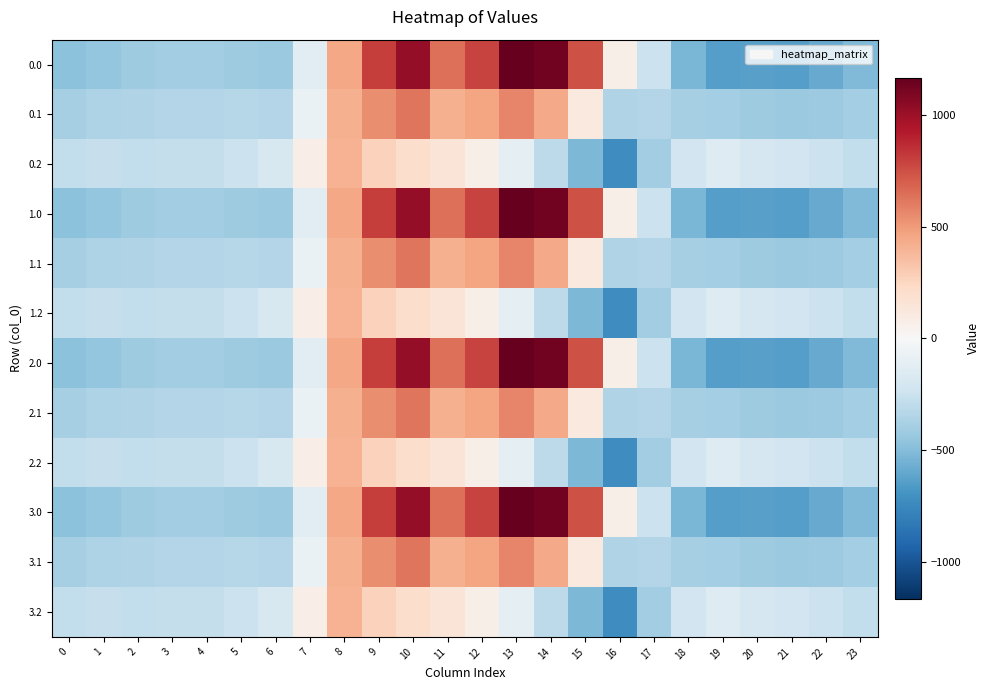

Reading left to right, extract all data points from this chart.

0.0: 0=-482.0	1=-449.5	2=-410.3	3=-404.4	4=-404.9	5=-410.8	6=-435.0	7=-136.4	8=454.2	9=804.0	10=1023.2	11=640.9	12=784.4	13=1167.2	14=1128.3	15=739.0	16=67.6	17=-250.3	18=-529.6	19=-644.5	20=-629.9	21=-638.4	22=-592.3	23=-511.3
0.1: 0=-384.6	1=-361.1	2=-347.9	3=-342.7	4=-339.6	5=-329.5	6=-345.2	7=-81.6	8=412.6	9=542.1	10=628.1	11=415.4	12=456.1	13=574.0	14=438.6	15=111.1	16=-353.7	17=-340.1	18=-388.5	19=-399.7	20=-414.5	21=-432.4	22=-419.9	23=-399.4
0.2: 0=-287.1	1=-272.7	2=-285.5	3=-281.0	4=-274.4	5=-248.1	6=-187.1	7=77.9	8=407.2	9=271.1	10=202.5	11=149.1	12=65.2	13=-104.4	14=-301.9	15=-522.2	16=-721.2	17=-409.5	18=-223.1	19=-151.1	20=-199.2	21=-226.4	22=-247.4	23=-287.5
1.0: 0=-482.0	1=-449.5	2=-410.3	3=-404.4	4=-404.9	5=-410.8	6=-435.0	7=-136.4	8=454.2	9=804.0	10=1023.2	11=640.9	12=784.4	13=1167.2	14=1128.3	15=739.0	16=67.6	17=-250.3	18=-529.6	19=-644.5	20=-629.9	21=-638.4	22=-592.3	23=-511.3
1.1: 0=-384.6	1=-361.1	2=-347.9	3=-342.7	4=-339.6	5=-329.5	6=-345.2	7=-81.6	8=412.6	9=542.1	10=628.1	11=415.4	12=456.1	13=574.0	14=438.6	15=111.1	16=-353.7	17=-340.1	18=-388.5	19=-399.7	20=-414.5	21=-432.4	22=-419.9	23=-399.4
1.2: 0=-287.1	1=-272.7	2=-285.5	3=-281.0	4=-274.4	5=-248.1	6=-187.1	7=77.9	8=407.2	9=271.1	10=202.5	11=149.1	12=65.2	13=-104.4	14=-301.9	15=-522.2	16=-721.2	17=-409.5	18=-223.1	19=-151.1	20=-199.2	21=-226.4	22=-247.4	23=-287.5
2.0: 0=-482.0	1=-449.5	2=-410.3	3=-404.4	4=-404.9	5=-410.8	6=-435.0	7=-136.4	8=454.2	9=804.0	10=1023.2	11=640.9	12=784.4	13=1167.2	14=1128.3	15=739.0	16=67.6	17=-250.3	18=-529.6	19=-644.5	20=-629.9	21=-638.4	22=-592.3	23=-511.3
2.1: 0=-384.6	1=-361.1	2=-347.9	3=-342.7	4=-339.6	5=-329.5	6=-345.2	7=-81.6	8=412.6	9=542.1	10=628.1	11=415.4	12=456.1	13=574.0	14=438.6	15=111.1	16=-353.7	17=-340.1	18=-388.5	19=-399.7	20=-414.5	21=-432.4	22=-419.9	23=-399.4
2.2: 0=-287.1	1=-272.7	2=-285.5	3=-281.0	4=-274.4	5=-248.1	6=-187.1	7=77.9	8=407.2	9=271.1	10=202.5	11=149.1	12=65.2	13=-104.4	14=-301.9	15=-522.2	16=-721.2	17=-409.5	18=-223.1	19=-151.1	20=-199.2	21=-226.4	22=-247.4	23=-287.5
3.0: 0=-482.0	1=-449.5	2=-410.3	3=-404.4	4=-404.9	5=-410.8	6=-435.0	7=-136.4	8=454.2	9=804.0	10=1023.2	11=640.9	12=784.4	13=1167.2	14=1128.3	15=739.0	16=67.6	17=-250.3	18=-529.6	19=-644.5	20=-629.9	21=-638.4	22=-592.3	23=-511.3
3.1: 0=-384.6	1=-361.1	2=-347.9	3=-342.7	4=-339.6	5=-329.5	6=-345.2	7=-81.6	8=412.6	9=542.1	10=628.1	11=415.4	12=456.1	13=574.0	14=438.6	15=111.1	16=-353.7	17=-340.1	18=-388.5	19=-399.7	20=-414.5	21=-432.4	22=-419.9	23=-399.4
3.2: 0=-287.1	1=-272.7	2=-285.5	3=-281.0	4=-274.4	5=-248.1	6=-187.1	7=77.9	8=407.2	9=271.1	10=202.5	11=149.1	12=65.2	13=-104.4	14=-301.9	15=-522.2	16=-721.2	17=-409.5	18=-223.1	19=-151.1	20=-199.2	21=-226.4	22=-247.4	23=-287.5